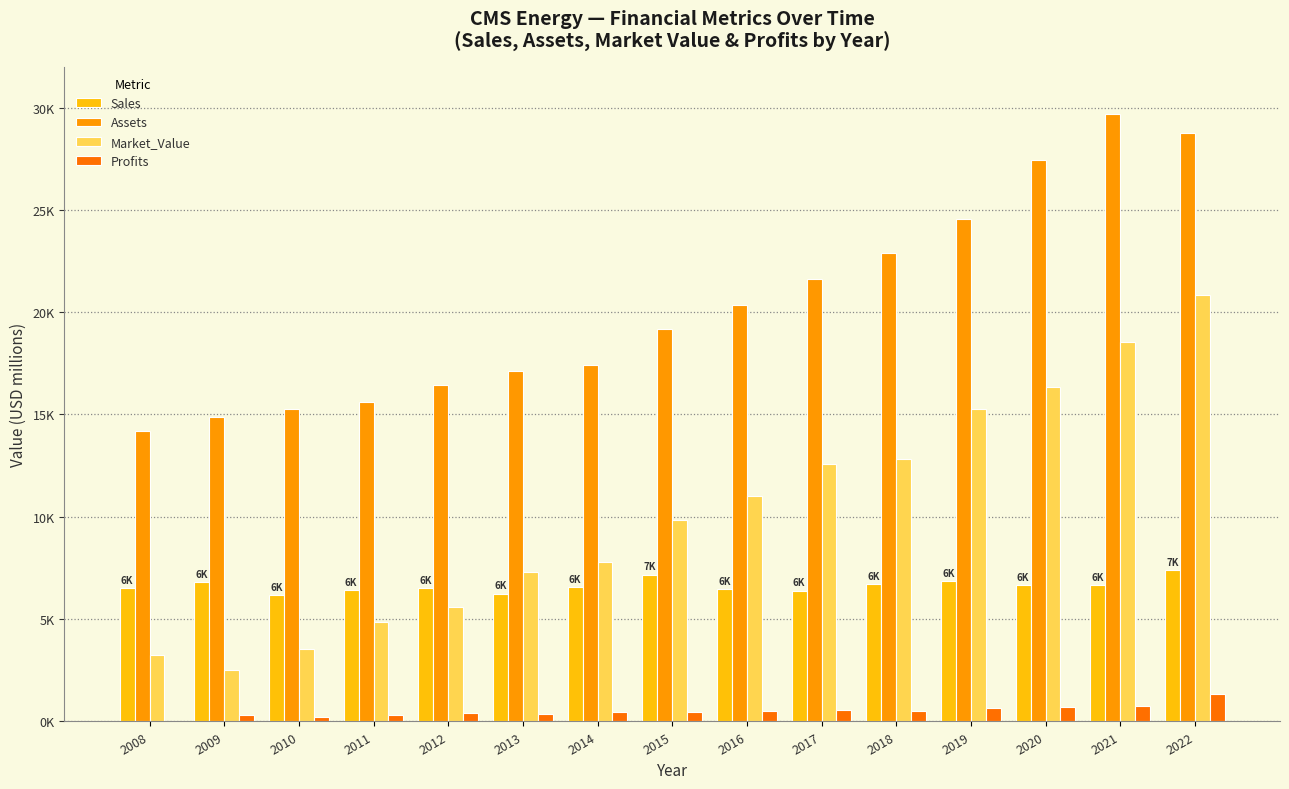

Reading left to right, transcribe all the data shown in this chart.

Sales: 6500	6830	6200	6432	6503	6253	6566	7179	6456	6399	6707	6873	6650	6680	7399
Assets: 14200	14900	15260	15616	16452	17131	17416	19185	20340	21622	22868	24529	27447	29666	28753
Market_Value: 3240	2510	3530	4849	5598	7297	7786	9827	11011	12587	12821	15269	16340	18546	20820
Profits: -220	300	230	340	415	382	452	477	523	551	502	657	710	755	1353